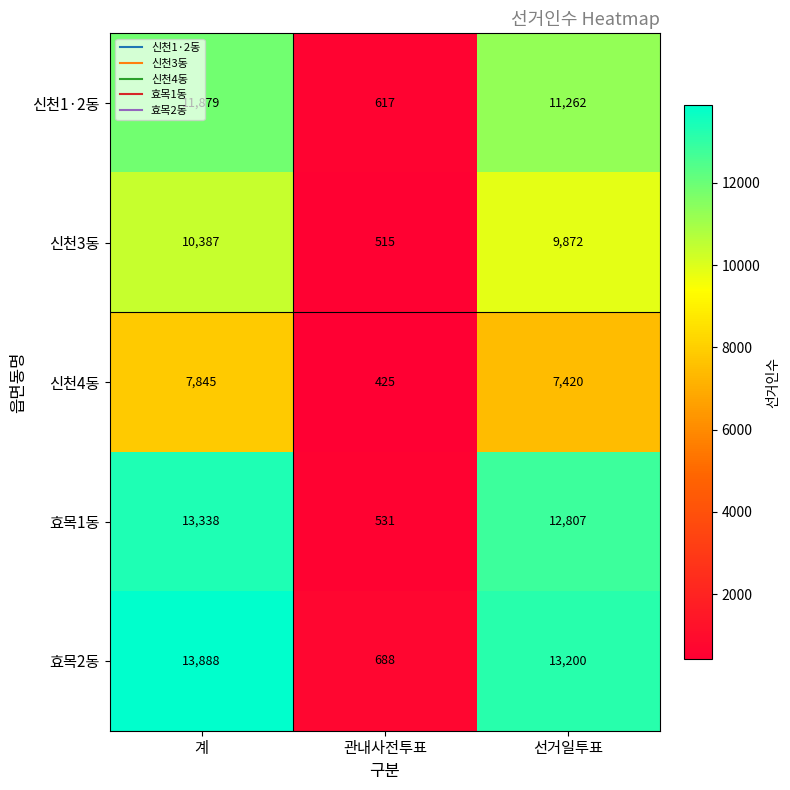

What is the total value across all series at 계?

57337